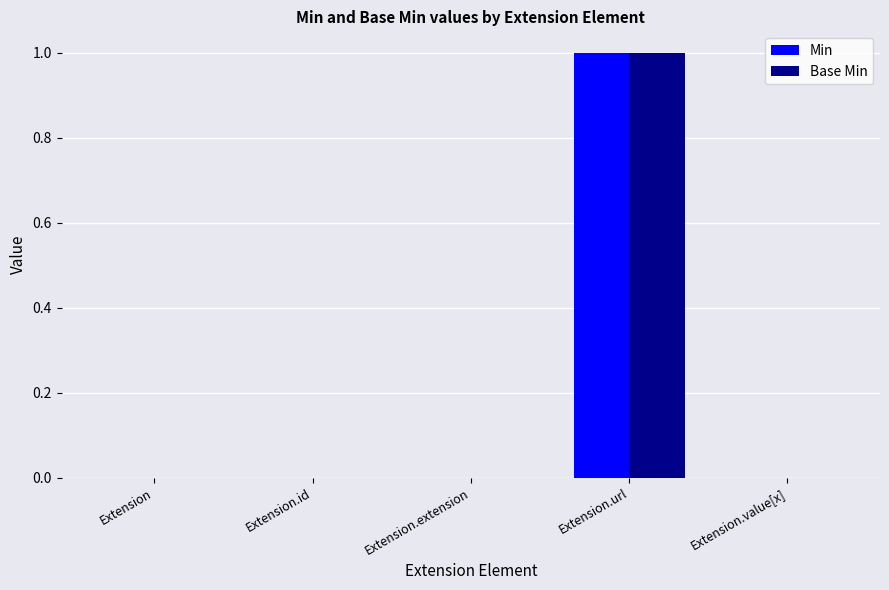

At which category is the sum across all series the highest?

Extension.url